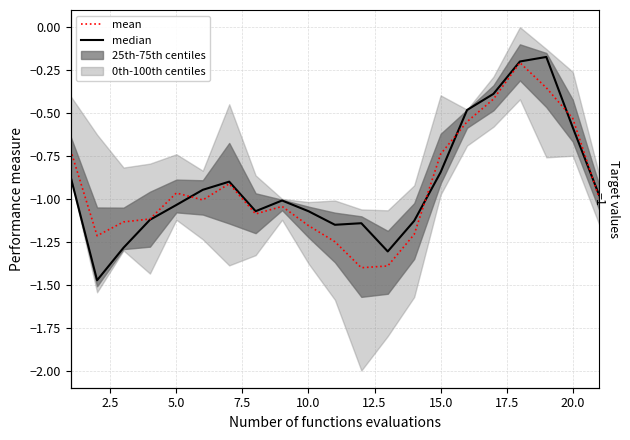

How many lines are shown in the chart?

2